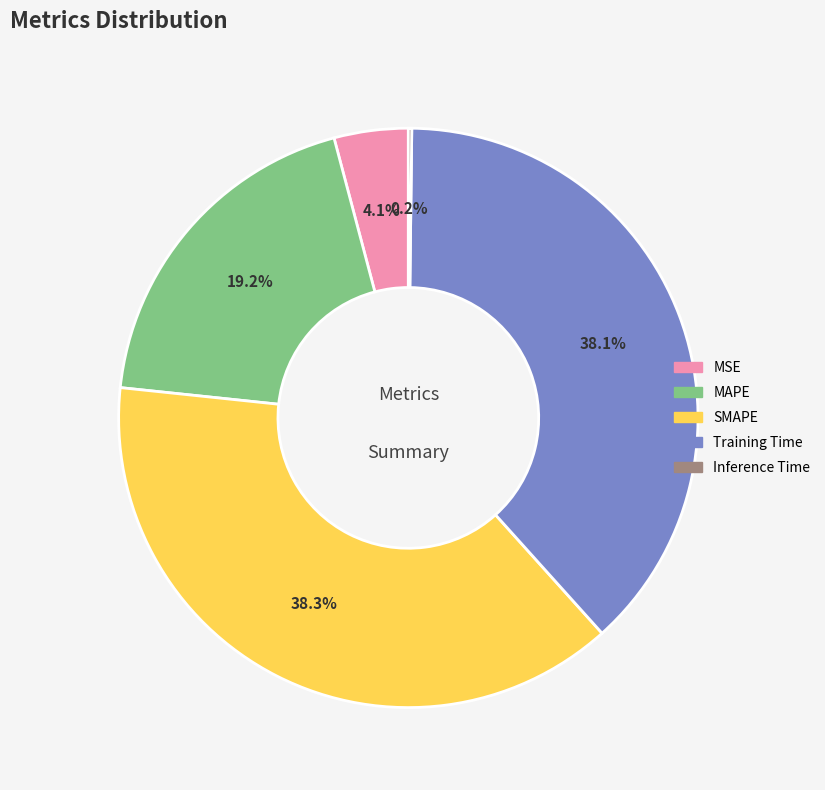

Does MSE account for over 50% of the chart?

No